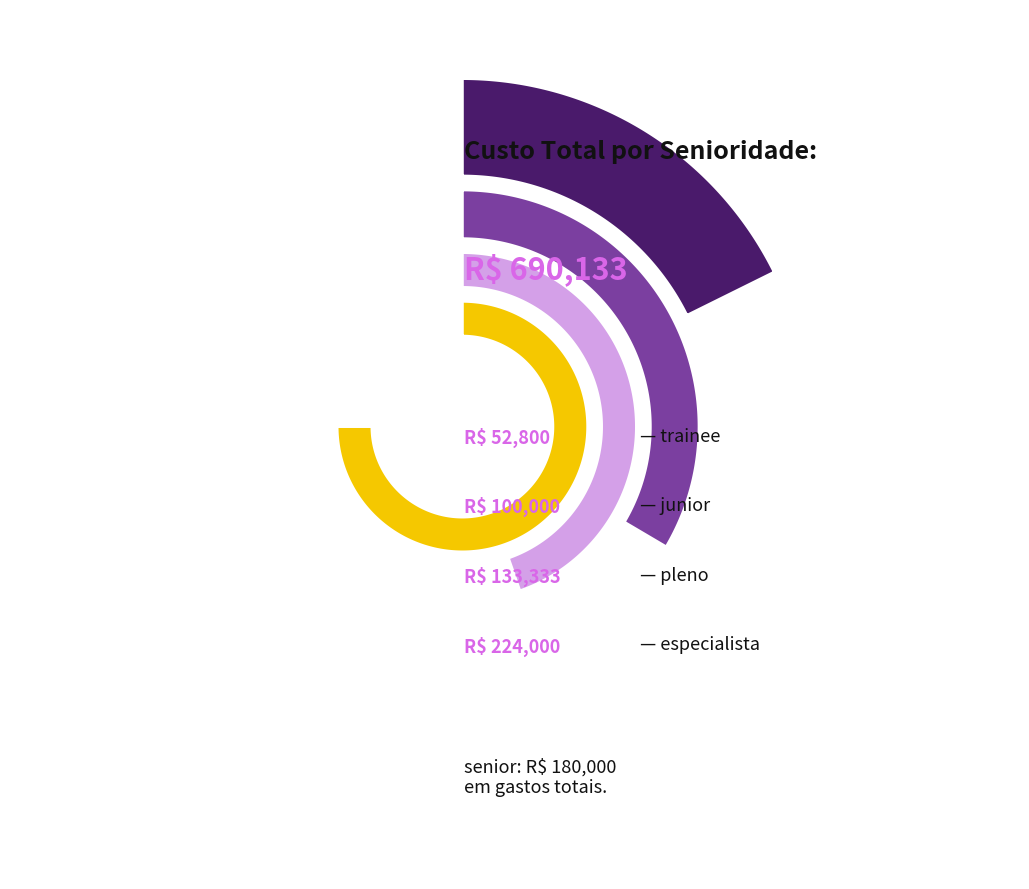

How much of the chart is everything except senior?

73.9%